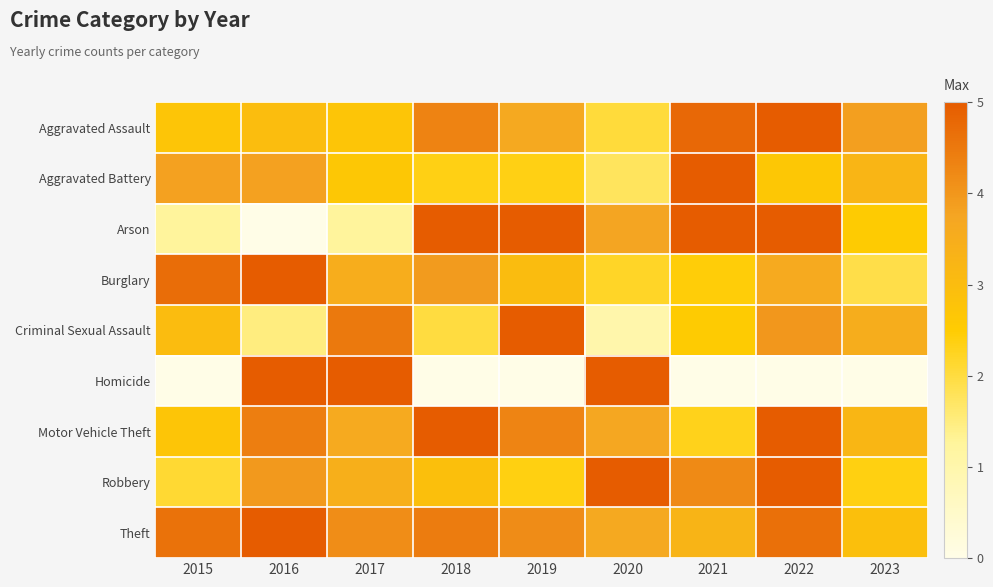

What is the difference between the highest and lowest values at 2015?

4.7